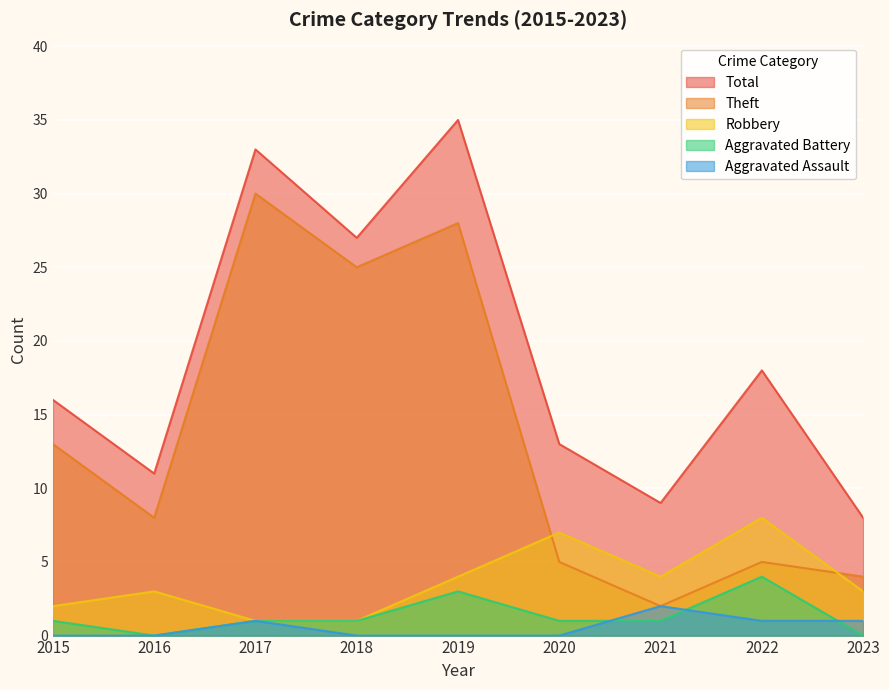

Where does the Robbery series first go above 3?

2019